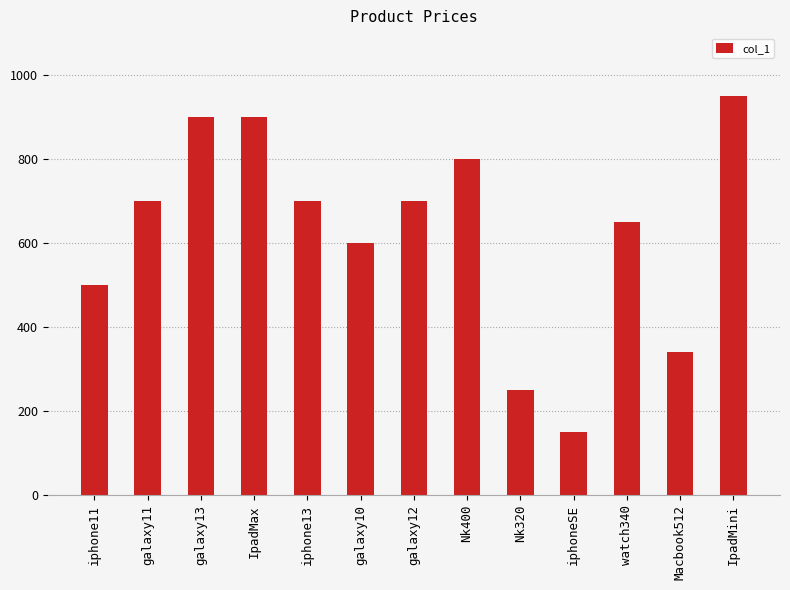

Reading left to right, list all the values displayed in this chart.

500	700	900	900	700	600	700	800	250	150	650	340	950